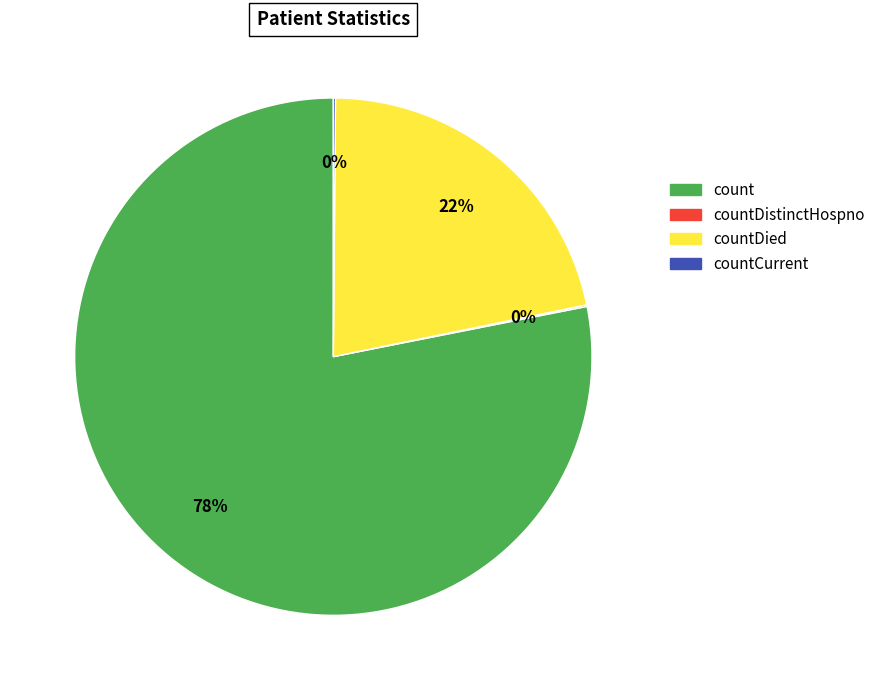

Between count and countDied, which is larger?

count